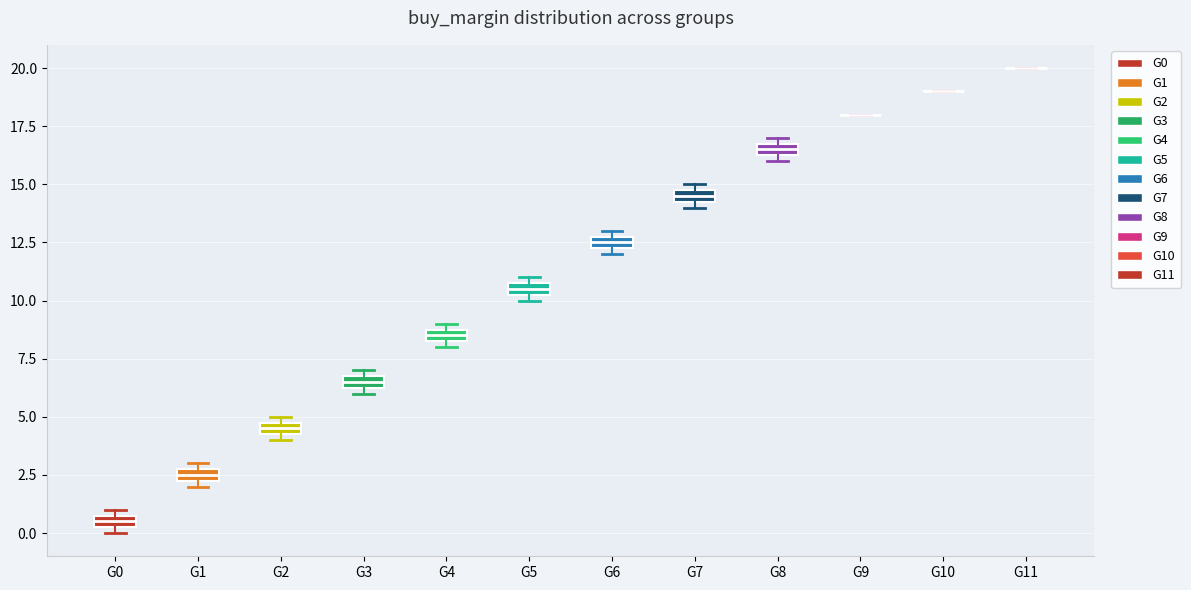

Where is the upper edge of the box for G7 on the y-axis? The values are not printed on the chart, so give them approximately, as read against the axis.

15.0